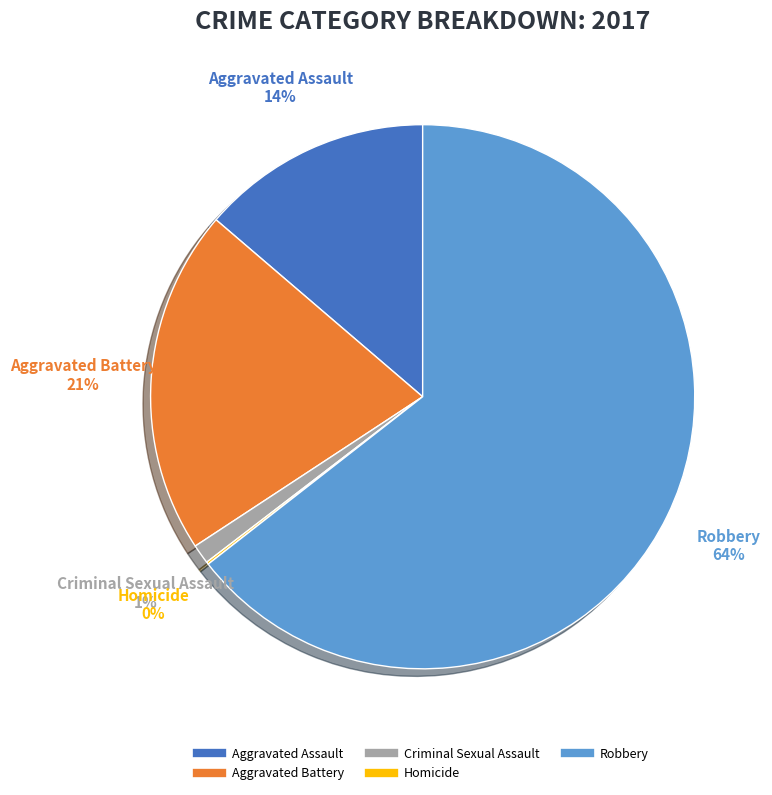

To the nearest percent, what is the difference between the largest and smallest slice percentages?

64%